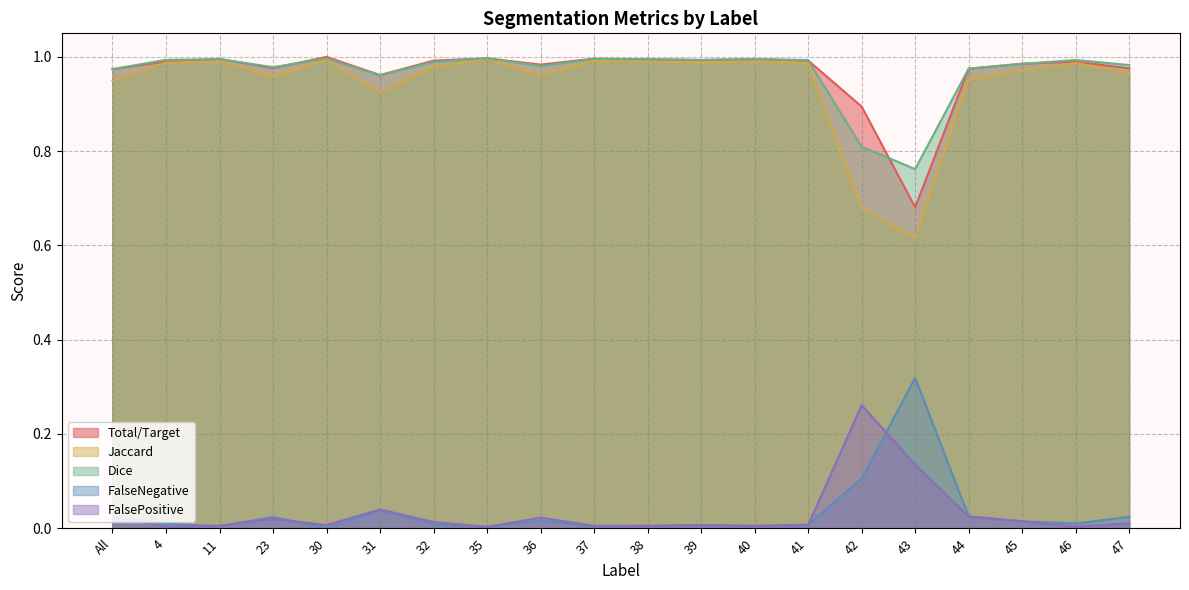

What value does the Jaccard series have at 41?

1.0